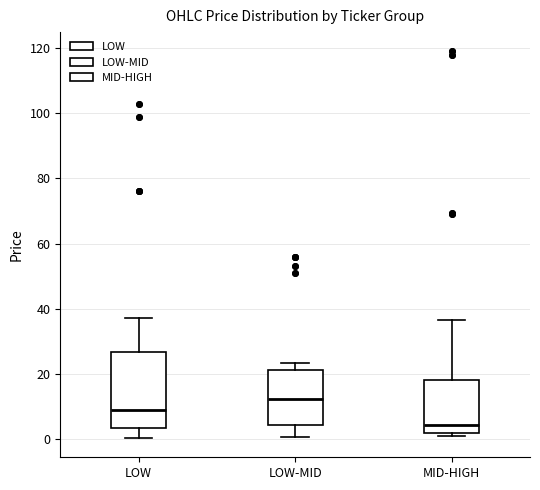

Reading left to right, read every box against the y-axis: the position of its median line, the range the box covers, and the ends of its whiskers. The values are not printed on the chart, so give them approximately, as read against the axis.

LOW: median 8, box 4 to 26, whiskers 0 to 38
LOW-MID: median 12, box 4 to 22, whiskers 0 to 24
MID-HIGH: median 4, box 2 to 18, whiskers 2 (just below the box's lower edge) to 36